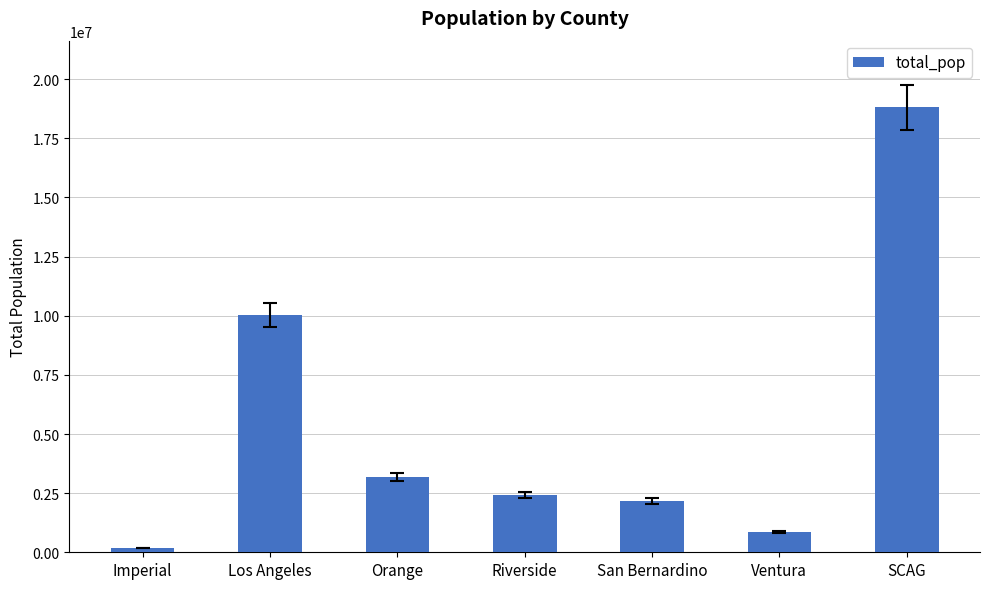

Where is the data nearest to the value 9493637?

Los Angeles